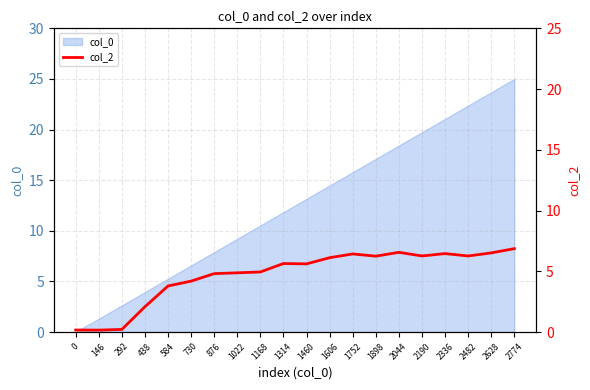

The value of col_0 at 2044 is 6.4. True or false?

False